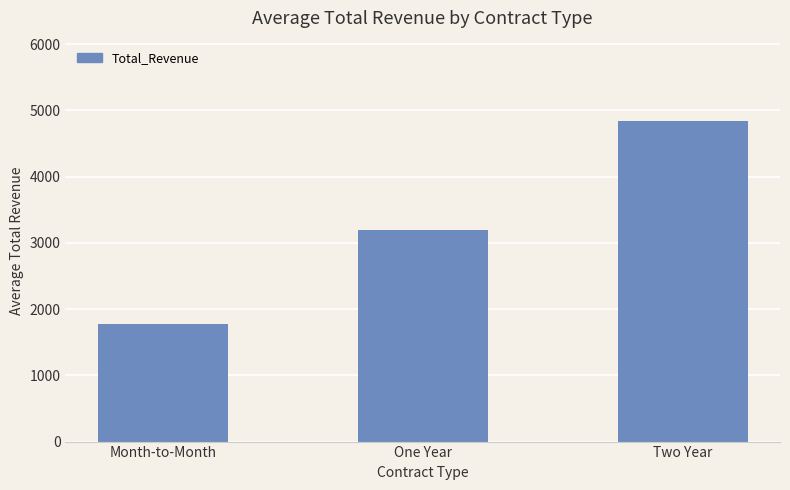

How many bars are there in total?

3